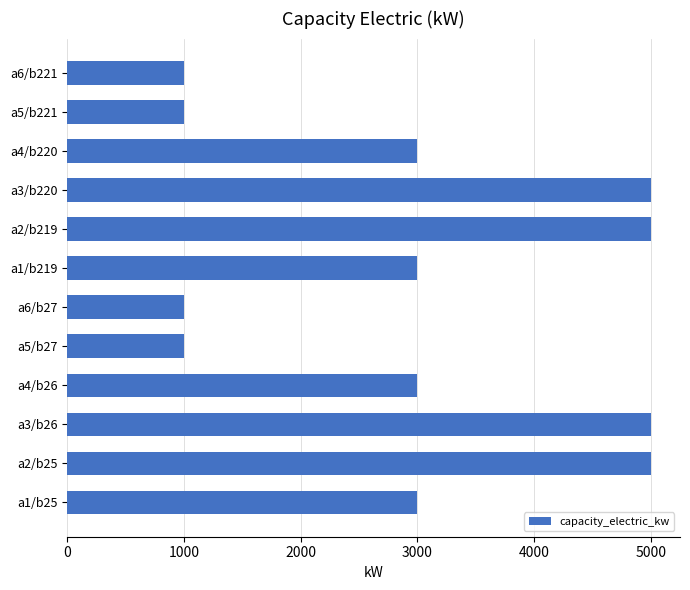

What is the difference between the second highest and second lowest values?

4000